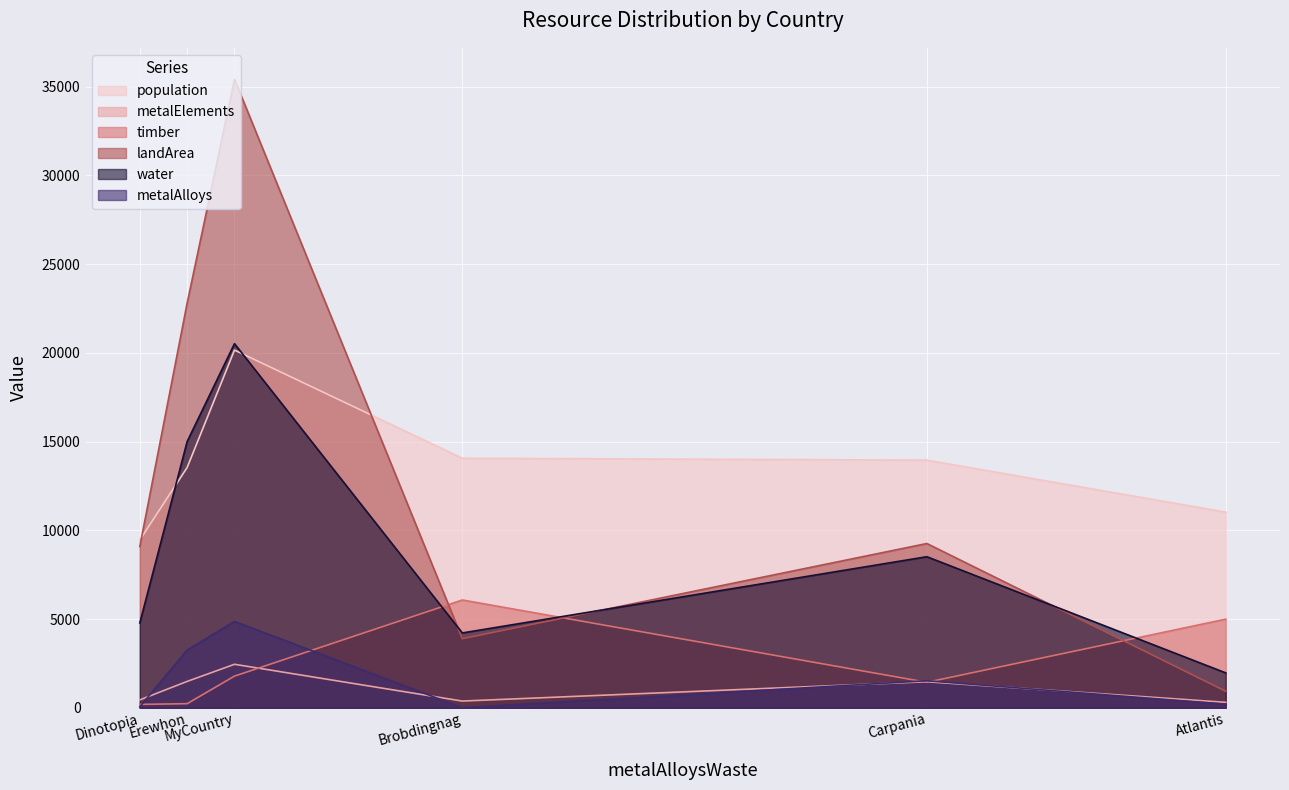

At which label does landArea first exceed 9256?

Erewhon